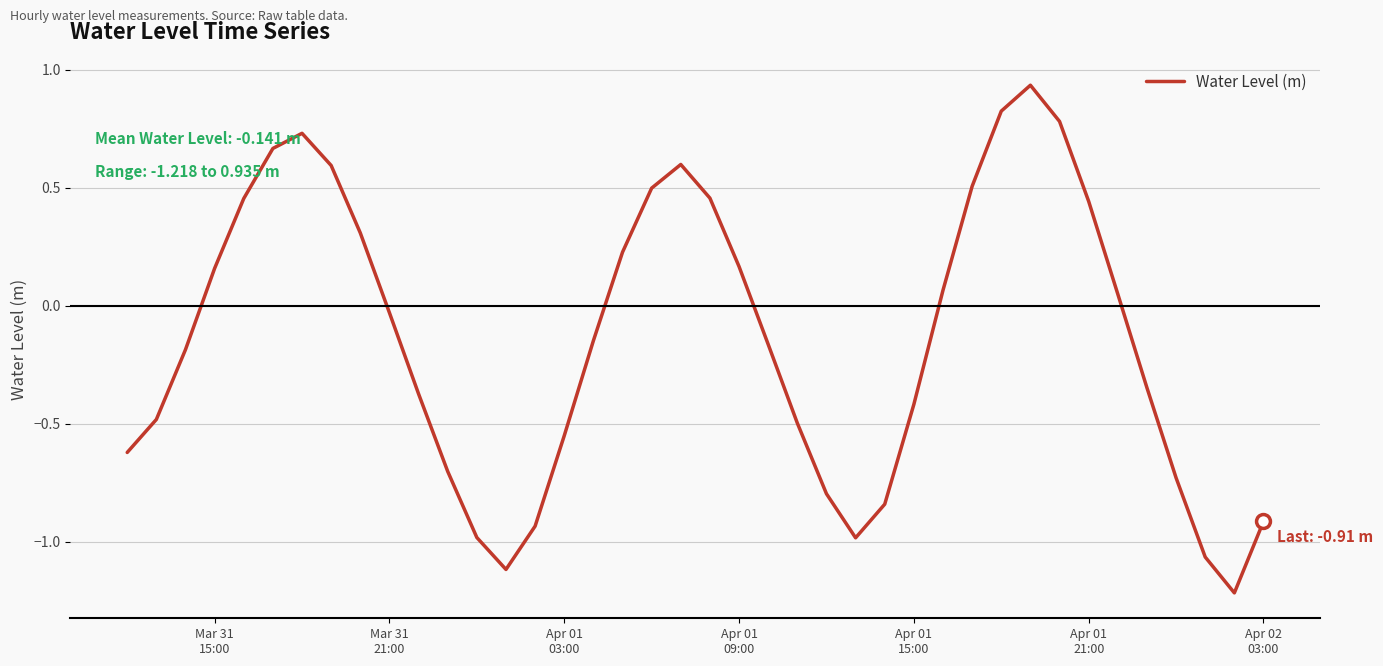

What is the difference between the maximum and minimum values?

2.2